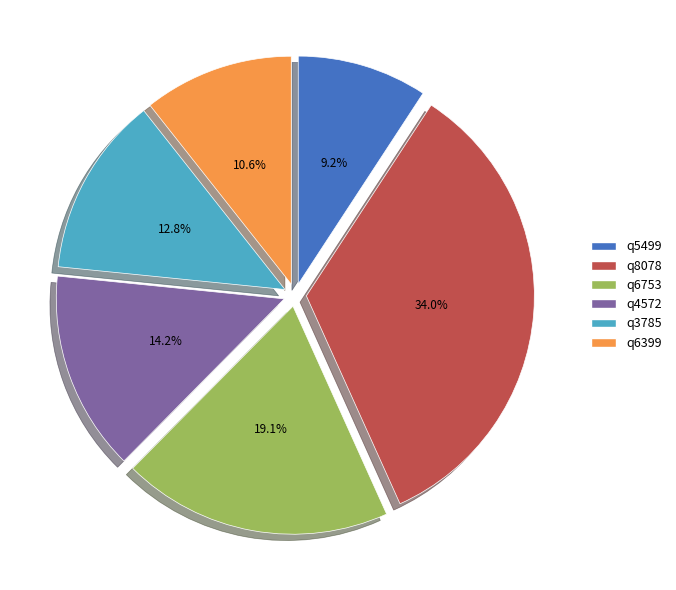

Which category has the smallest portion of the pie?

q5499